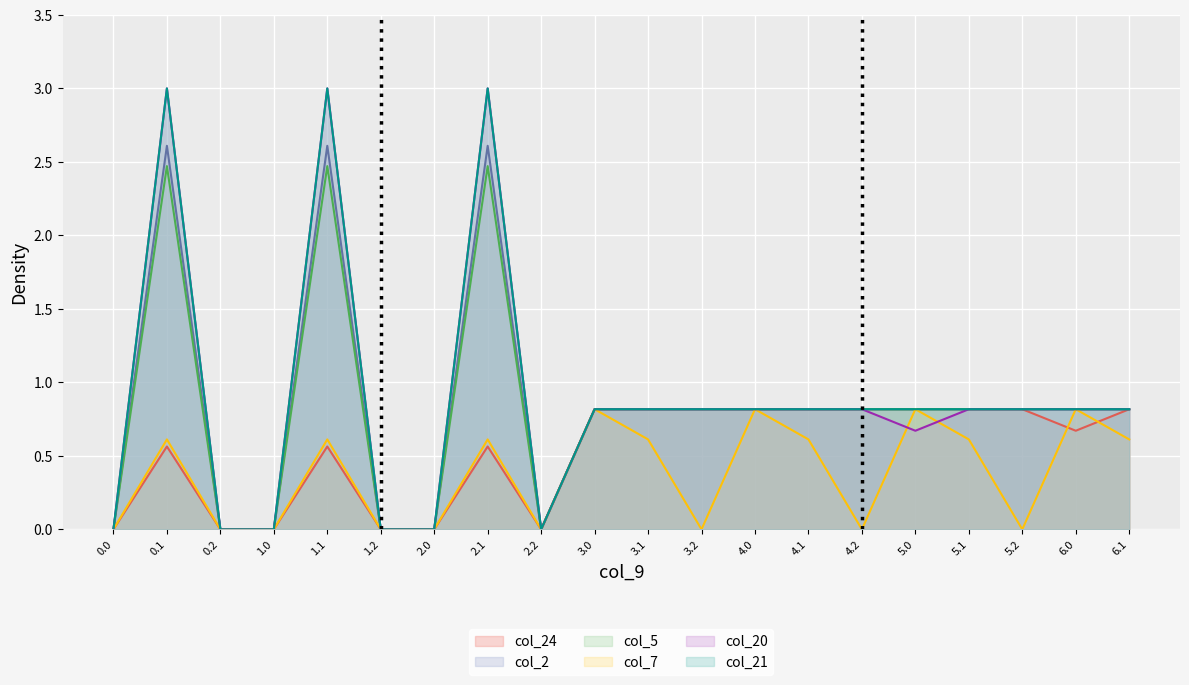

At which label is col_21 closest to 1?

3.0